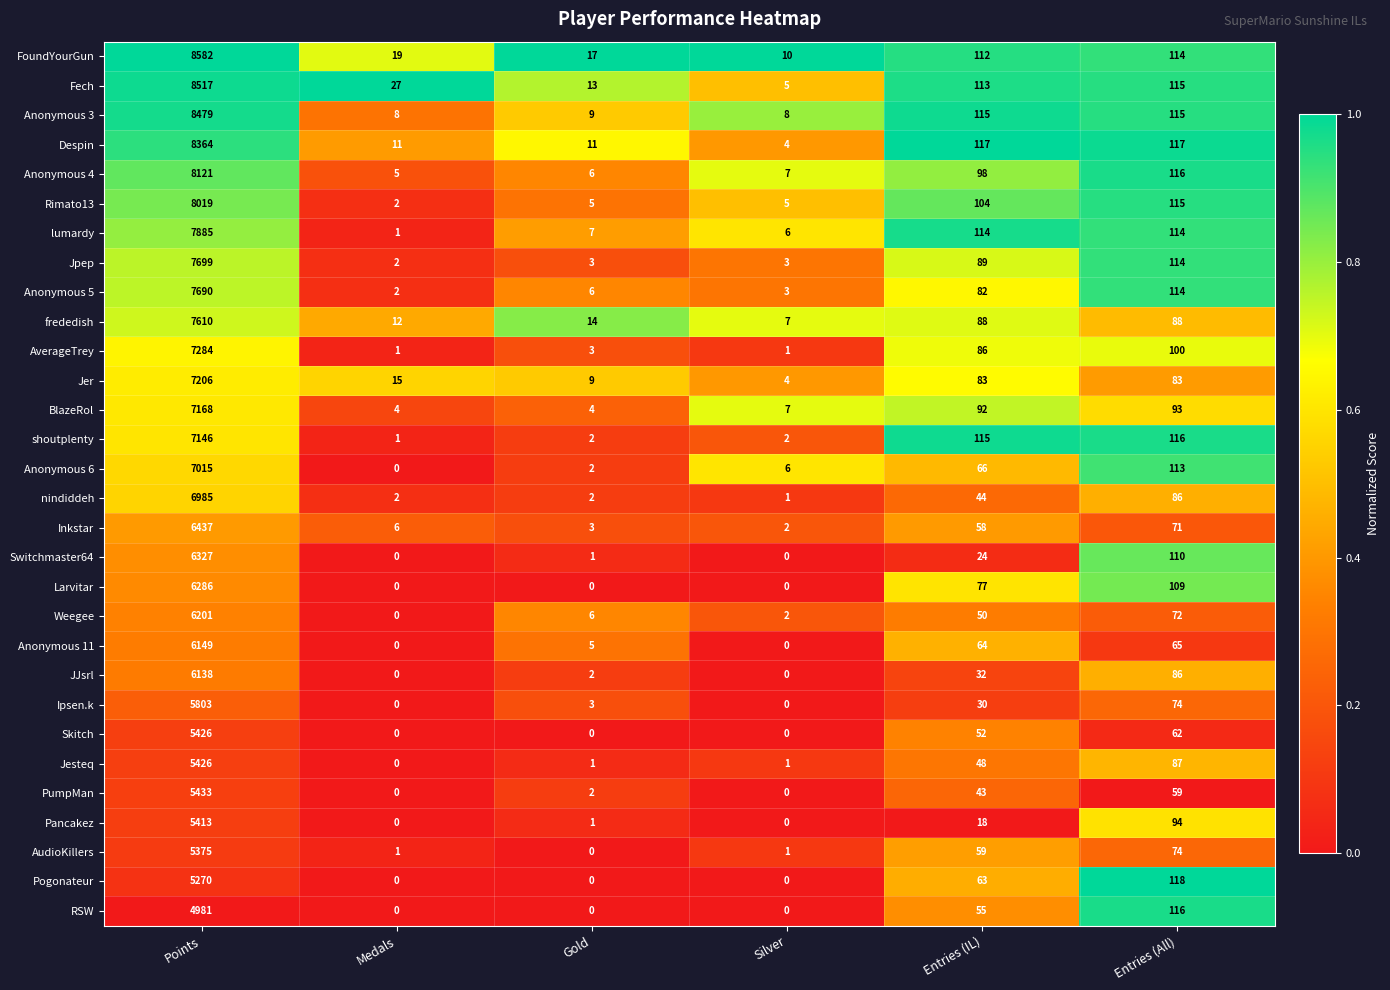

Which series has the widest spread of values?

FoundYourGun